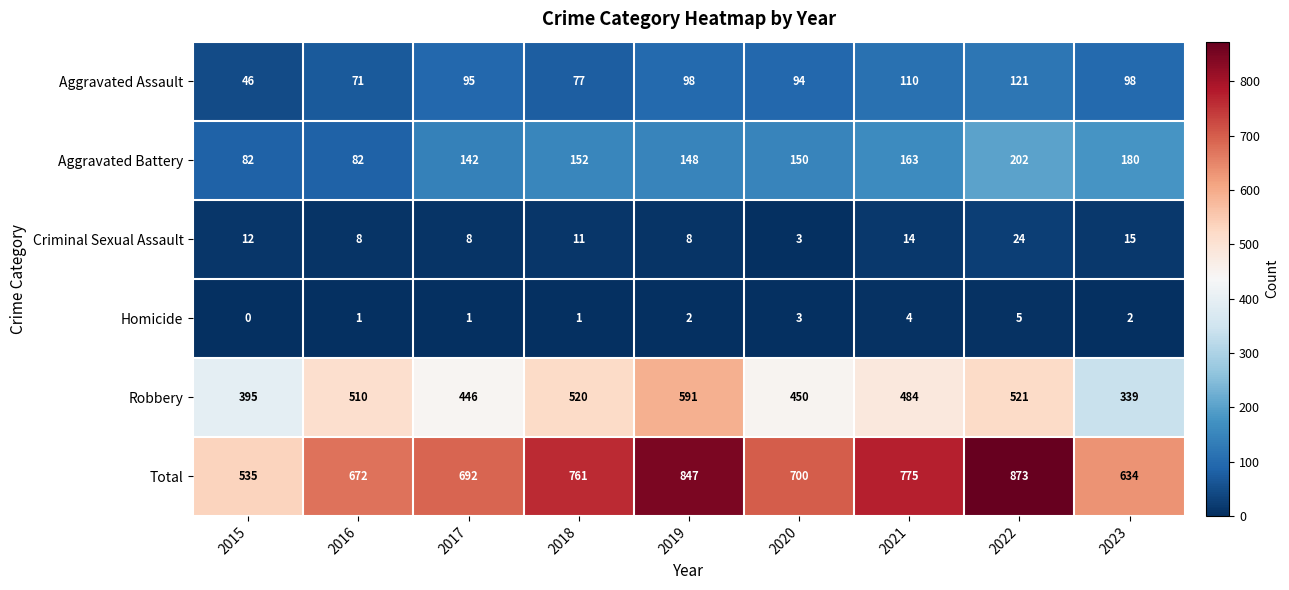

The Aggravated Battery series shows 180 at 2023. True or false?

True